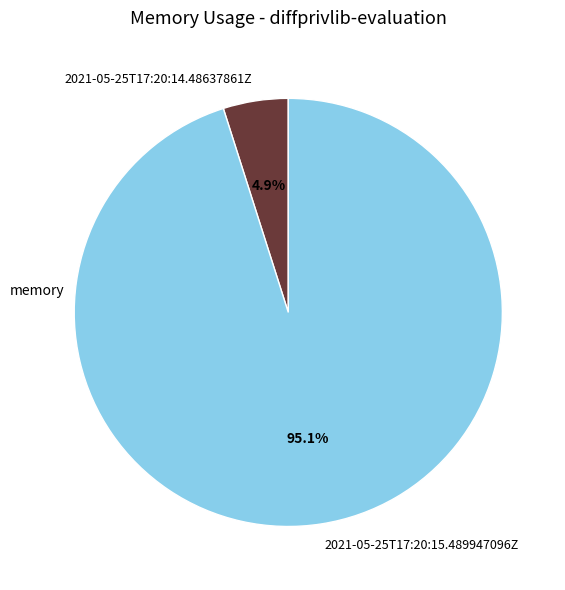

Is it true that 2021-05-25T17:20:15.489947096Z is 82% of the pie?

False